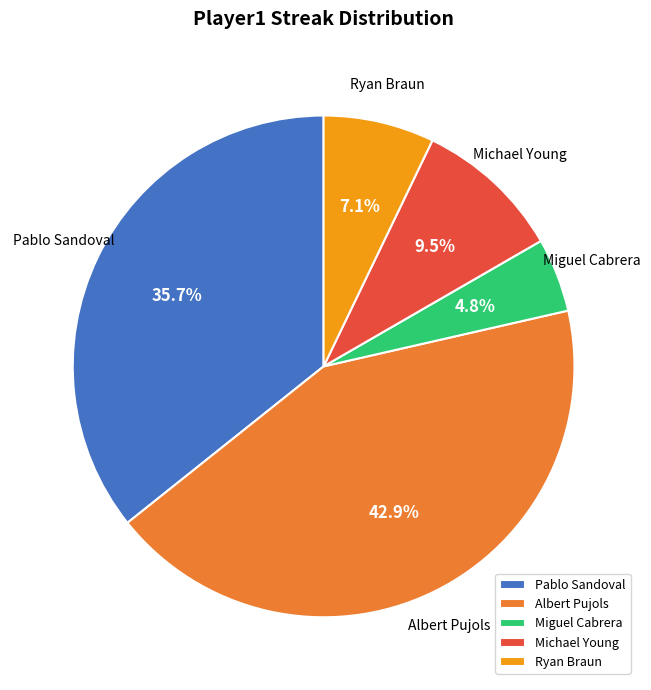

Which category has the biggest portion of the pie?

Albert Pujols